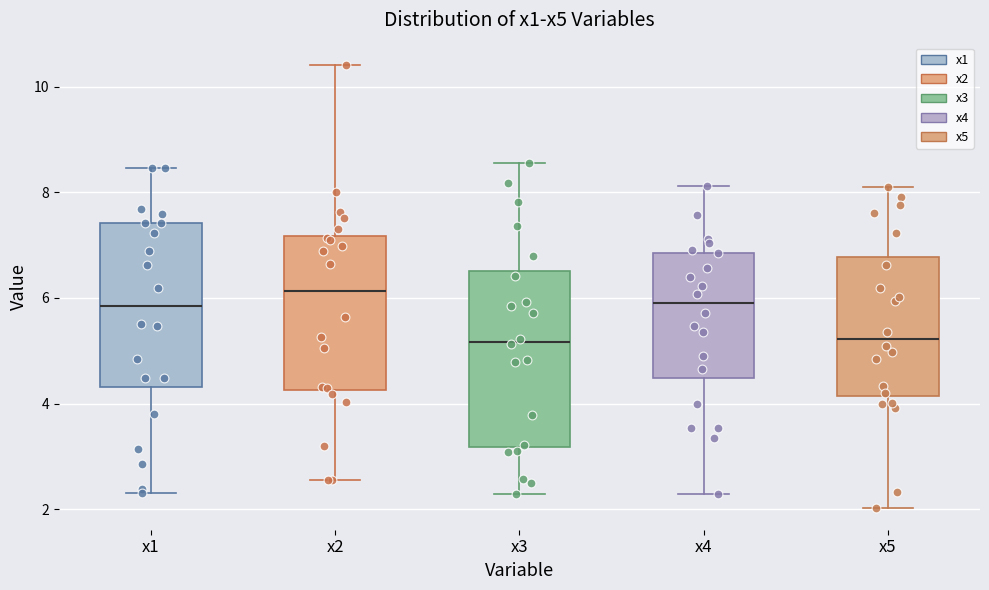

Where is the upper edge of the box for x4 on the y-axis? The values are not printed on the chart, so give them approximately, as read against the axis.

6.8